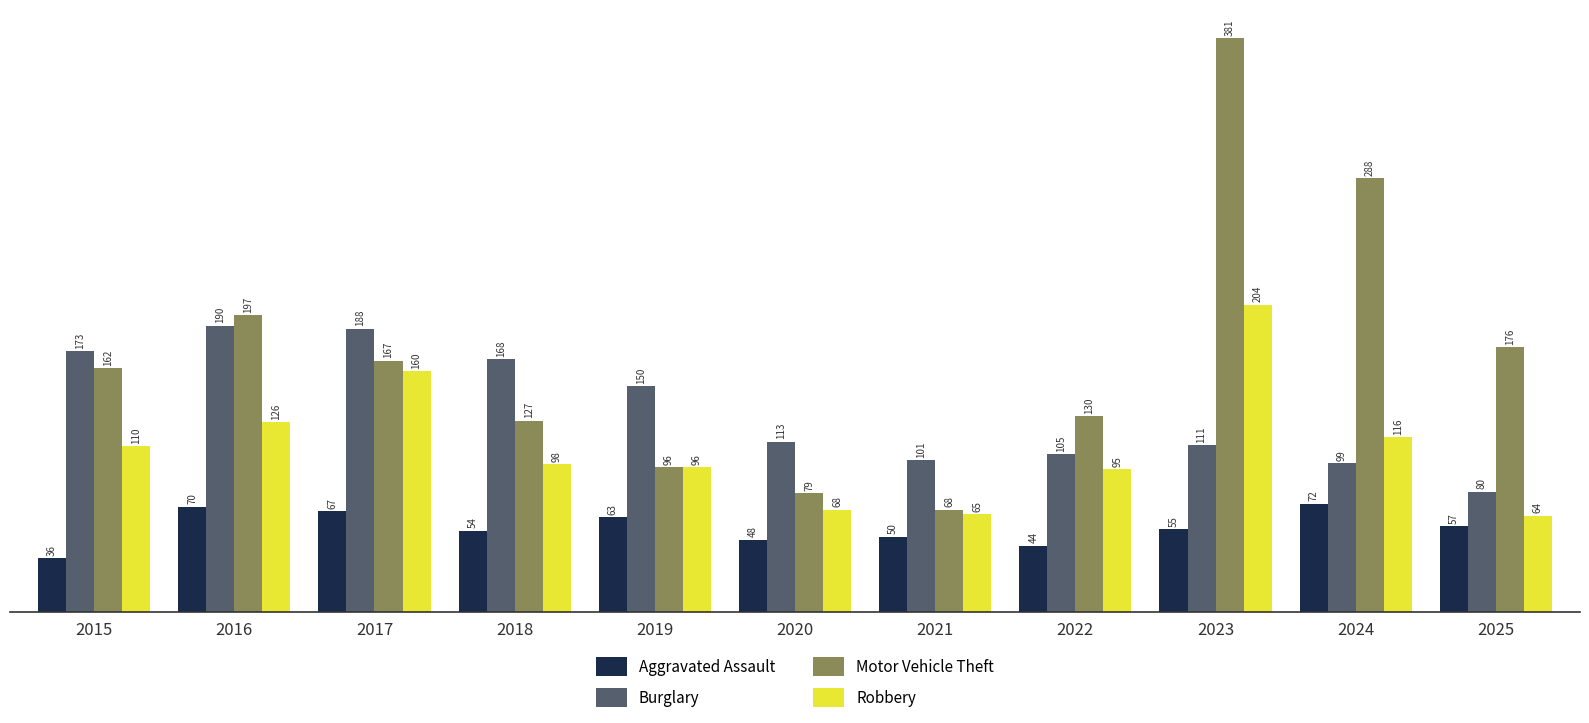

Where does the Burglary series first go above 113?

2015